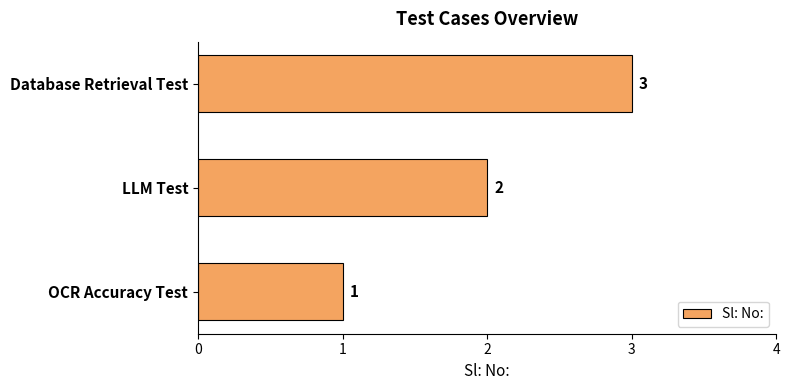

Does the chart contain any negative values?

No